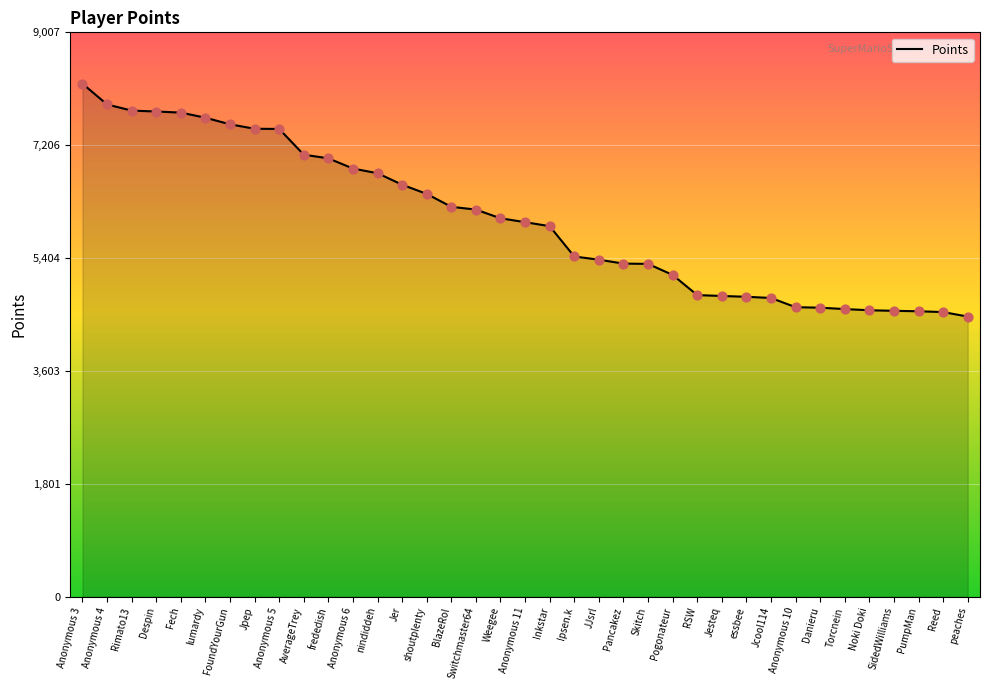

Which has a higher value, Pogonateur or Reed?

Pogonateur